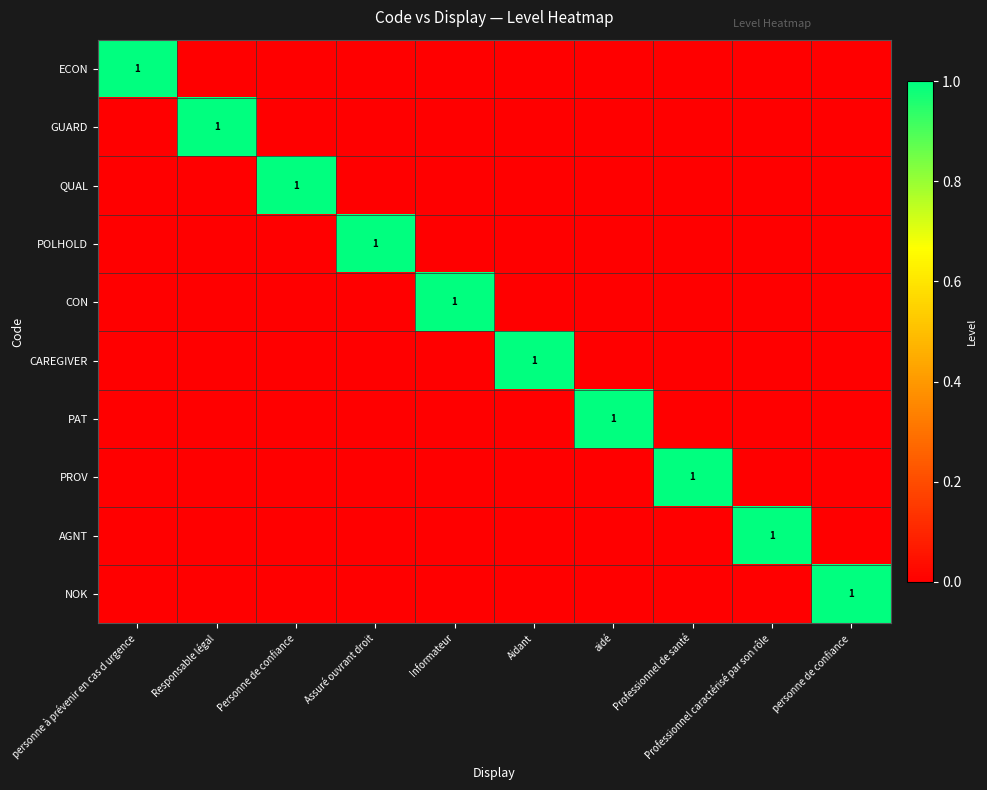

Which series has the widest spread of values?

ECON